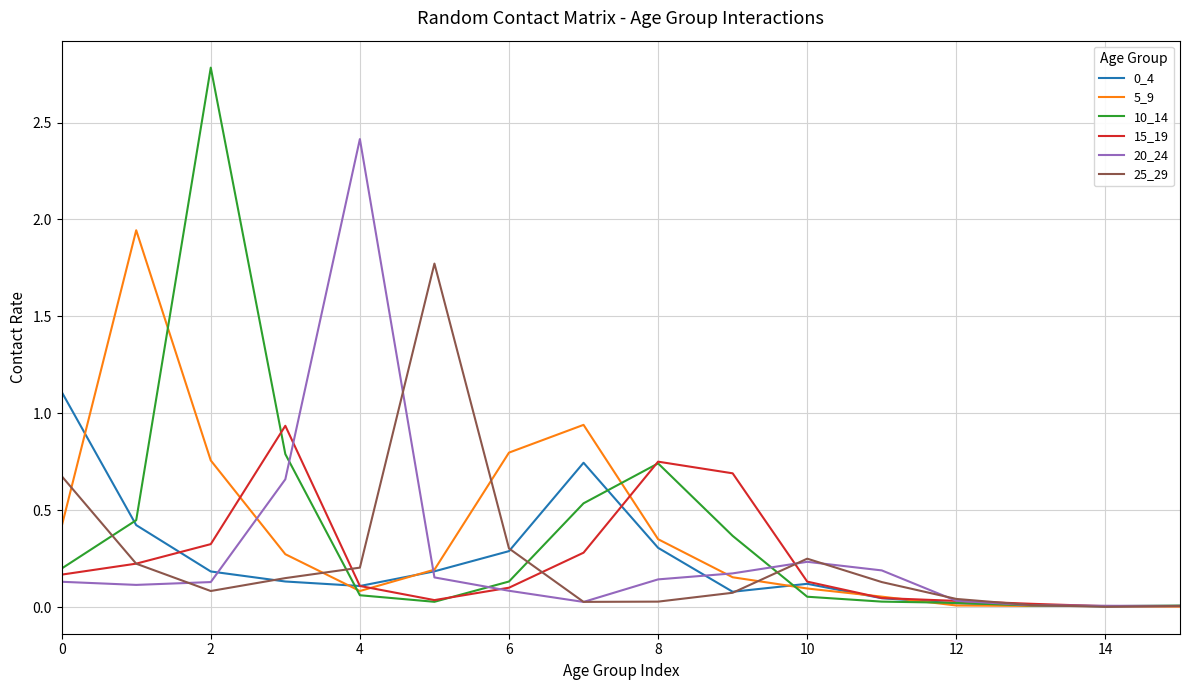

Does the chart have visible grid lines?

Yes